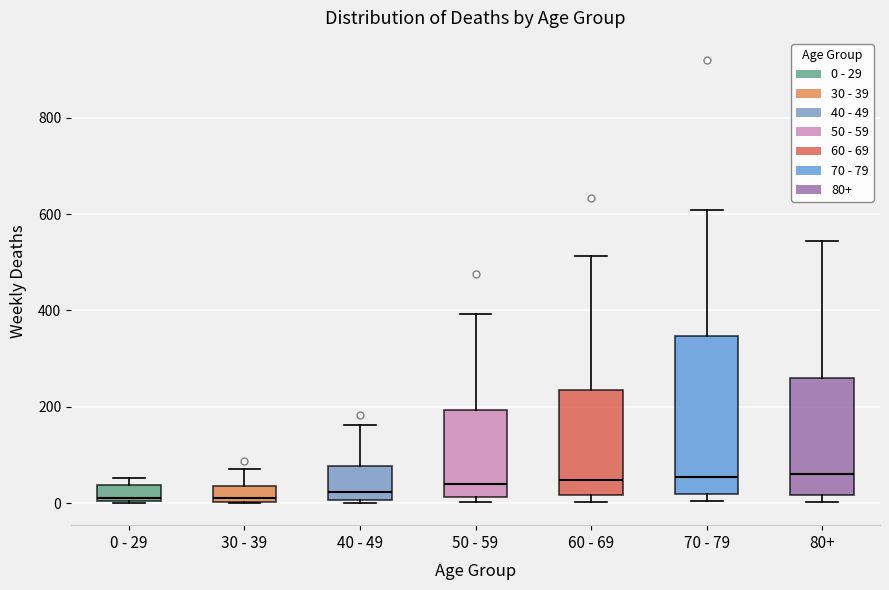

Where is the upper edge of the box for 0 - 29 on the y-axis? The values are not printed on the chart, so give them approximately, as read against the axis.

40